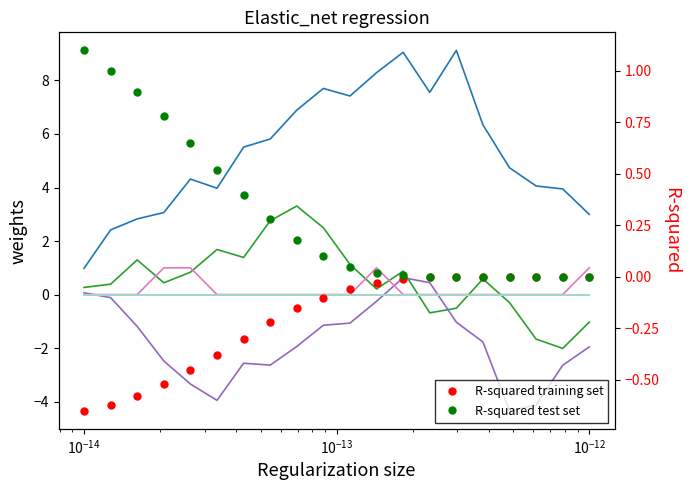

Reading right to left, what are all the values shown in this chart?

col_0: 3.0	3.9	4.1	4.7	6.3	9.1	7.6	9.1	8.3	7.4	7.7	6.9	5.8	5.5	4.0	4.3	3.1	2.8	2.4	1.0
col_1: -1.0	-2.0	-1.7	-0.3	0.6	-0.5	-0.7	0.9	0.2	1.1	2.5	3.3	2.8	1.4	1.7	0.8	0.4	1.3	0.4	0.3
col_2: -2.0	-2.6	-4.1	-4.3	-1.8	-1.0	0.4	0.6	-0.3	-1.1	-1.1	-1.9	-2.6	-2.6	-4.0	-3.3	-2.5	-1.2	-0.1	0.1
col_6: 1.0	0.0	0.0	0.0	0.0	0.0	0.0	0.0	1.0	0.0	0.0	0.0	0.0	0.0	0.0	1.0	1.0	0.0	0.0	0.0